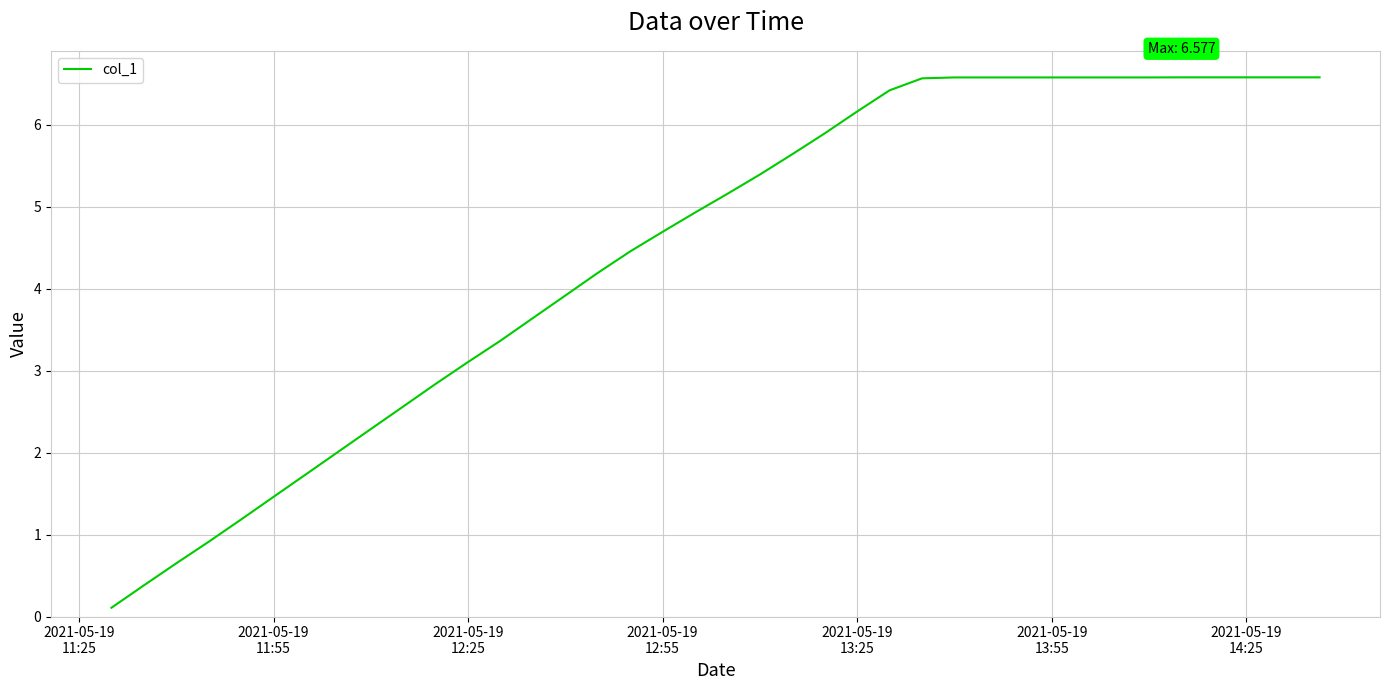

Count the number of data series in this chart.

1